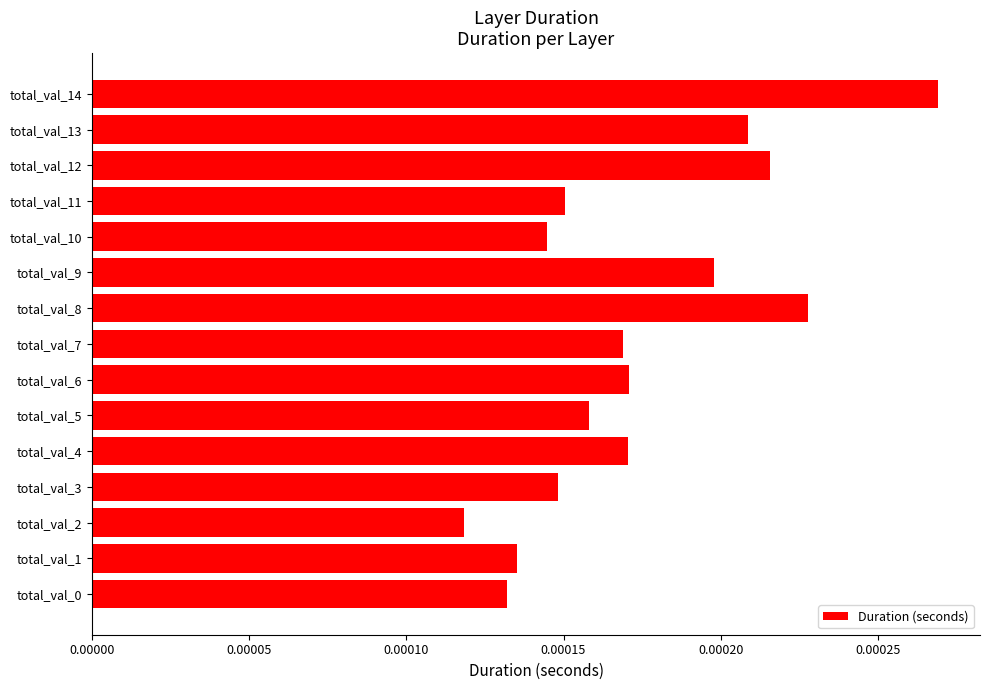

Count the values in the range 0 to 1.

15